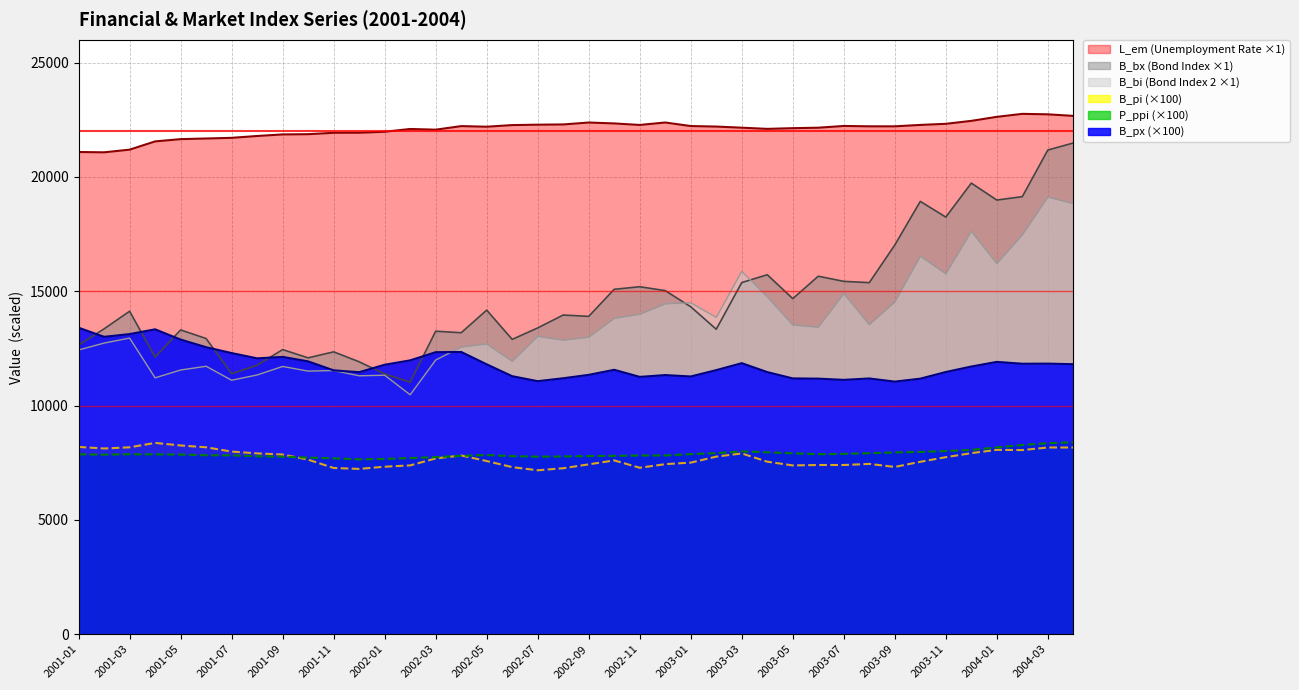

Which category has the lowest value in the B_pi series?

2002-07